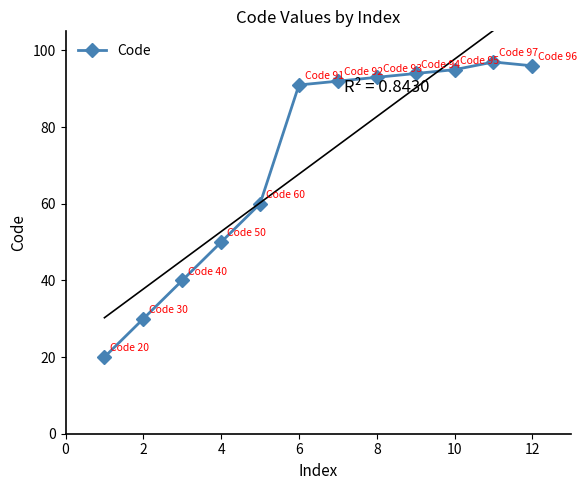

What is the smallest value displayed?

20